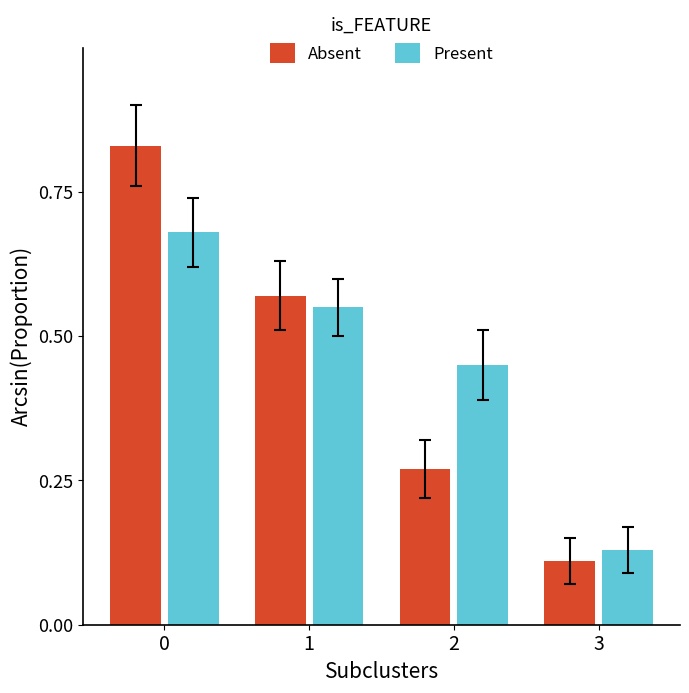

Rank the series by their maximum value, from lowest to highest.

Present, Absent